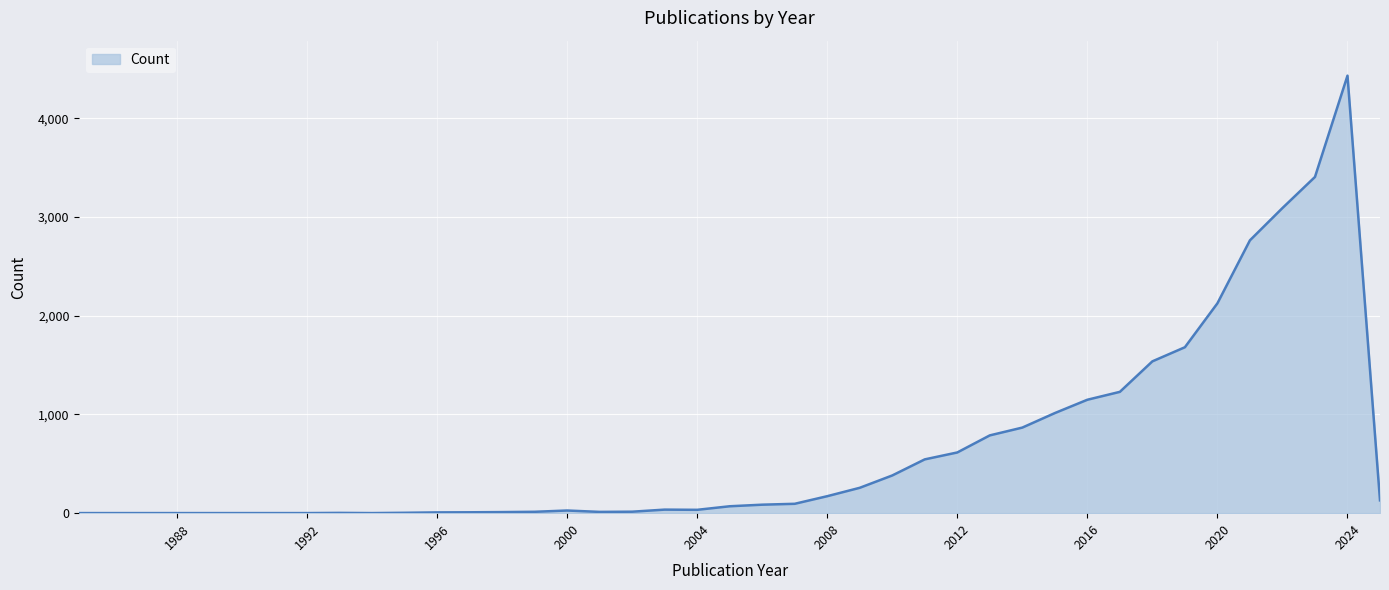

What is the difference between the maximum and minimum values?

4431